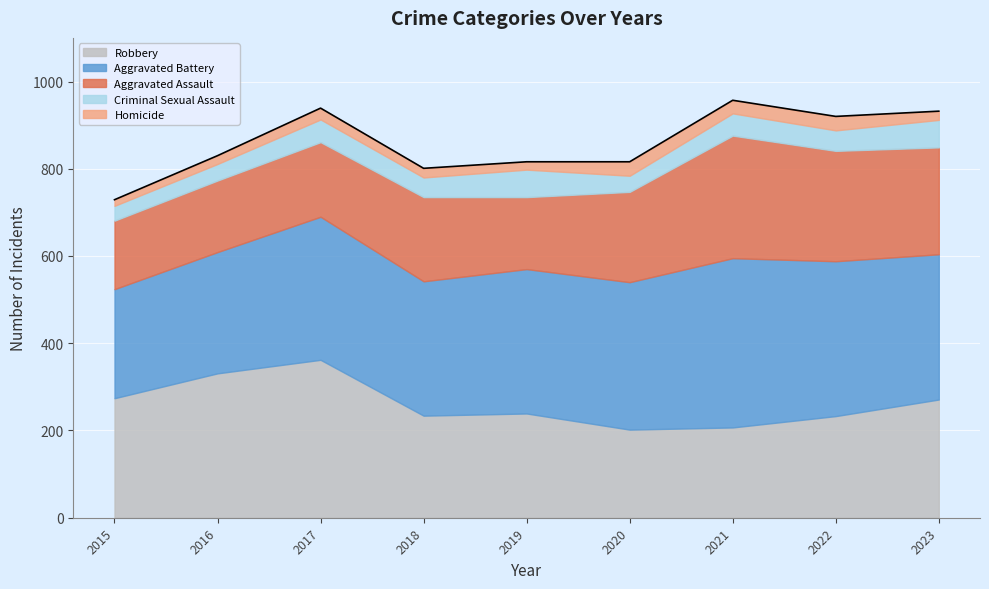

Where is the first local minimum for Aggravated Assault?

2019